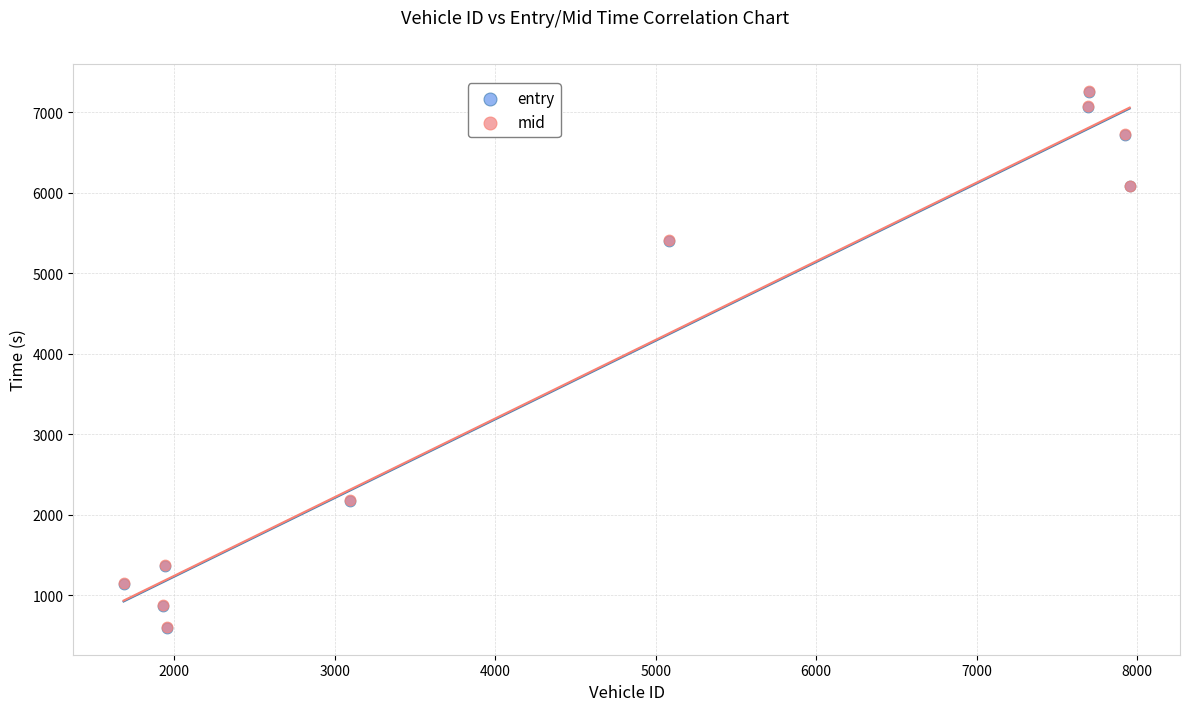

What are all the series names shown in the legend?

entry, mid